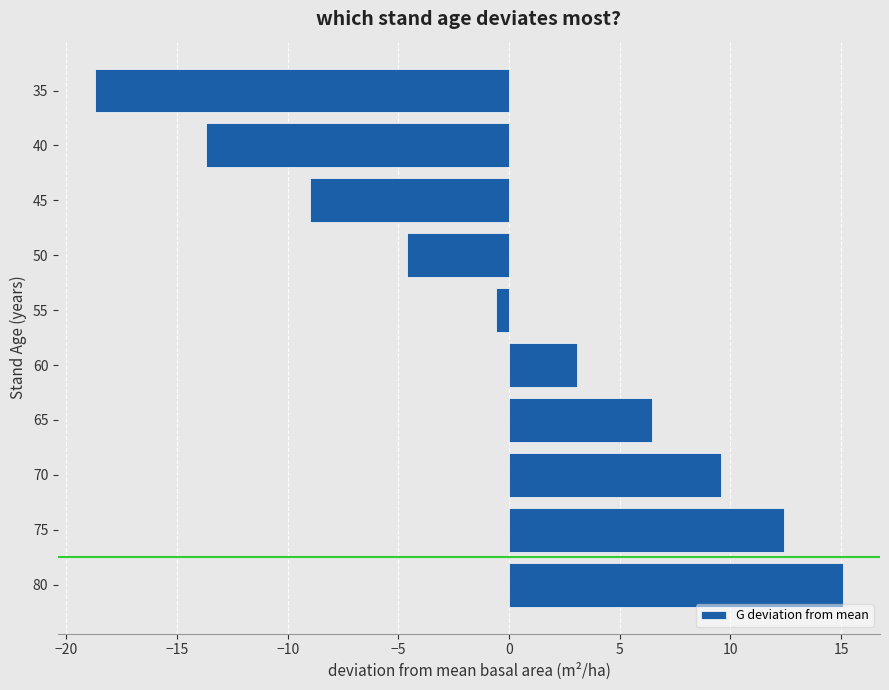

Reading top to bottom, extract all data points from this chart.

-18.7	-13.7	-9.0	-4.6	-0.6	3.1	6.5	9.6	12.4	15.1